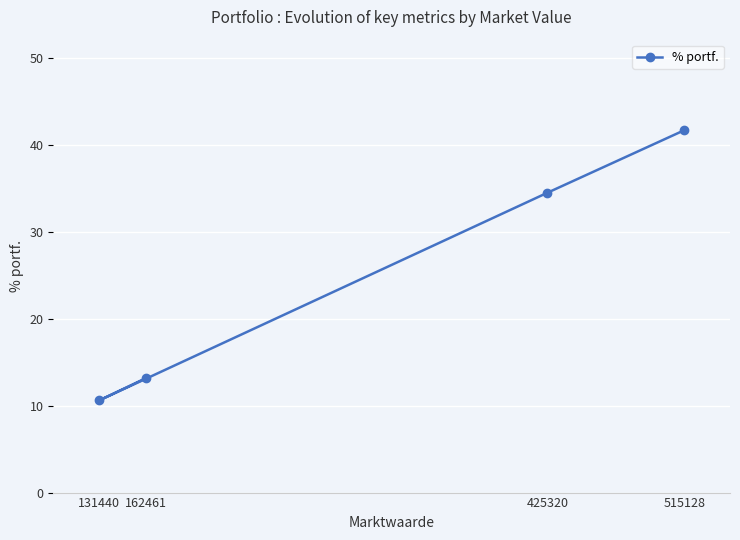

What is the change in value from 425320 to 131440?

-23.9